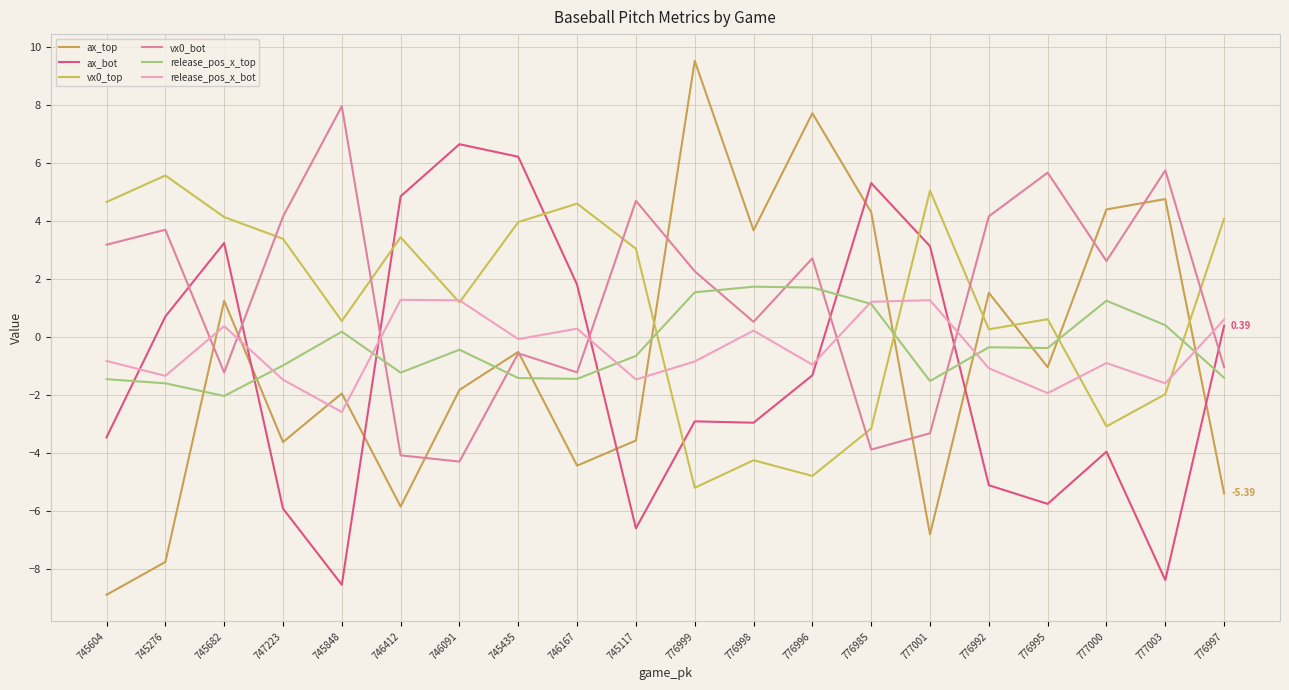

Which series has the largest range (max minus min)?

ax_top